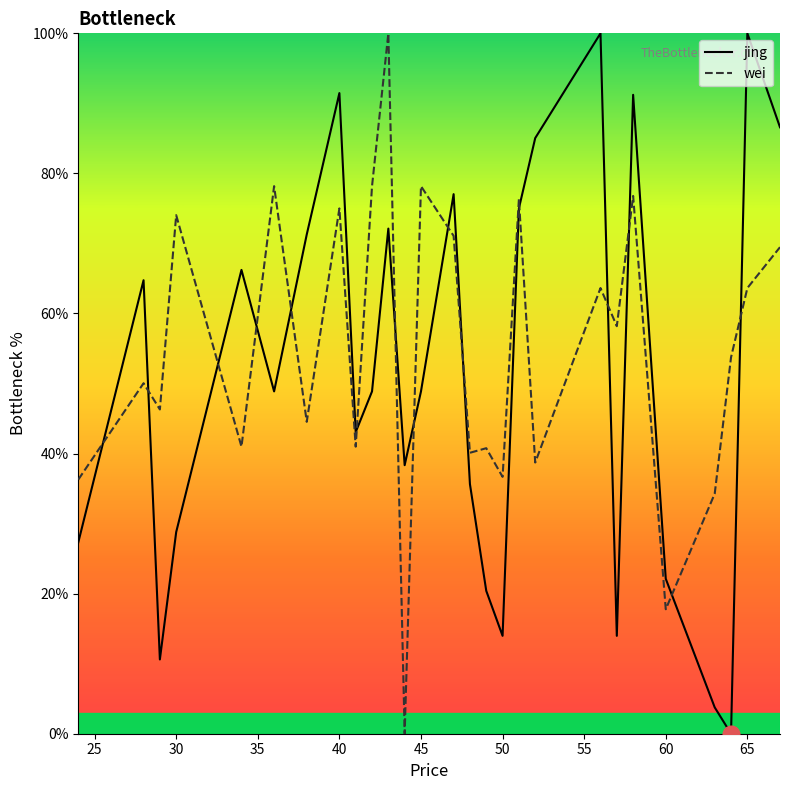

In wei, how many points are lower than both neighbors (excluding endpoints)?

10